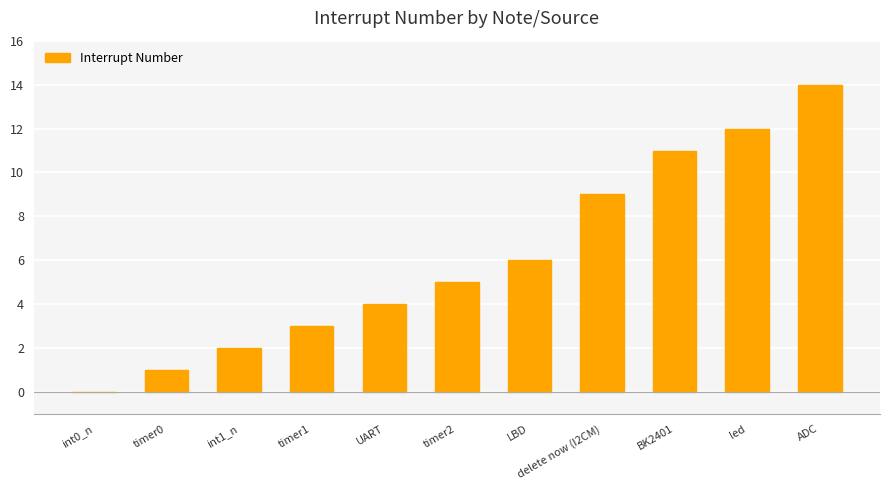

What is the sum of the values at UART and BK2401?

15